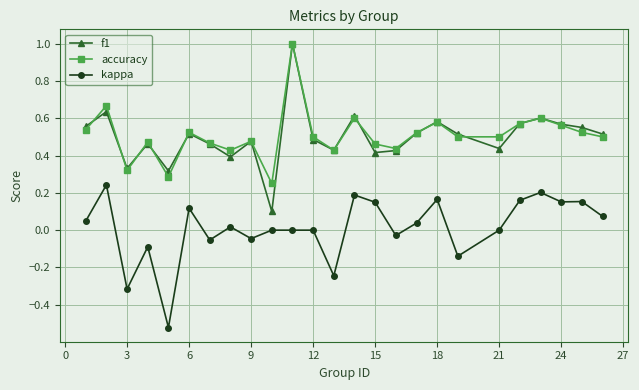

Which series has the largest range (max minus min)?

f1